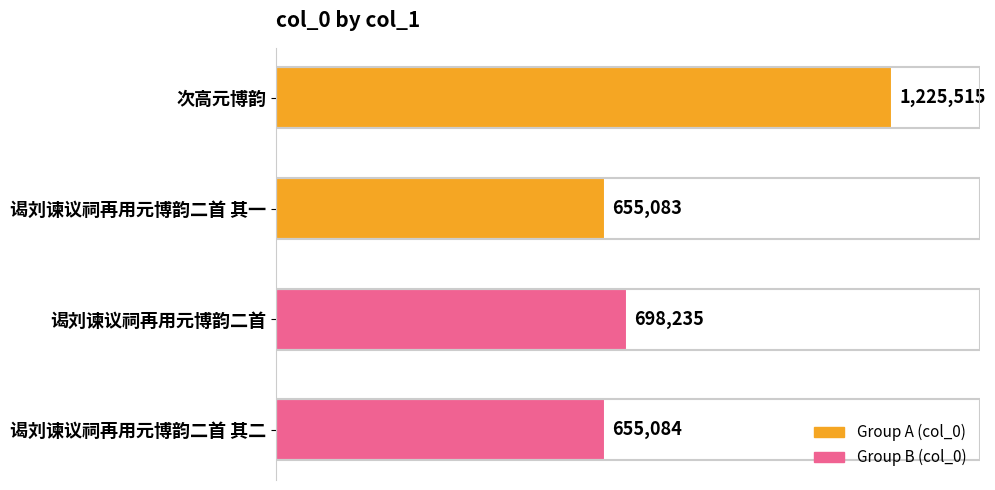

Rank the categories by value from lowest to highest.

谒刘谏议祠再用元博韵二首 其一, 谒刘谏议祠再用元博韵二首 其二, 谒刘谏议祠再用元博韵二首, 次高元博韵